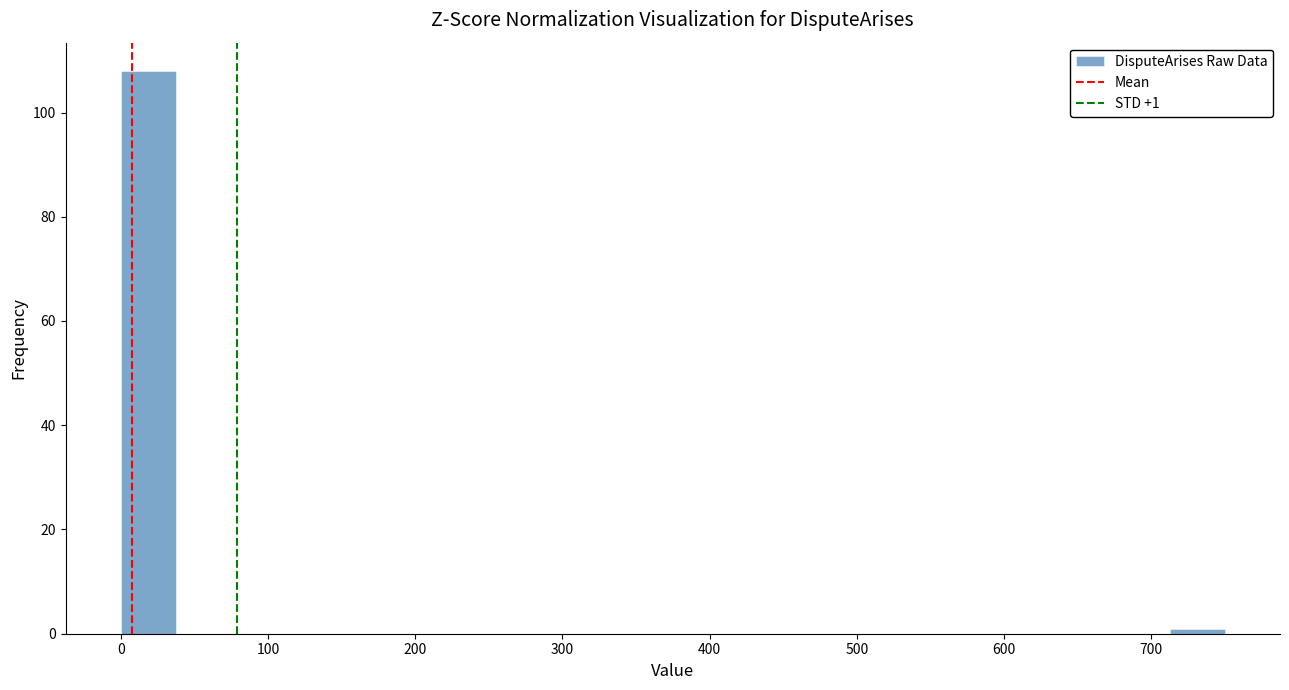

Read against the x-axis, roughly where is the centre of the tallest bar?

20